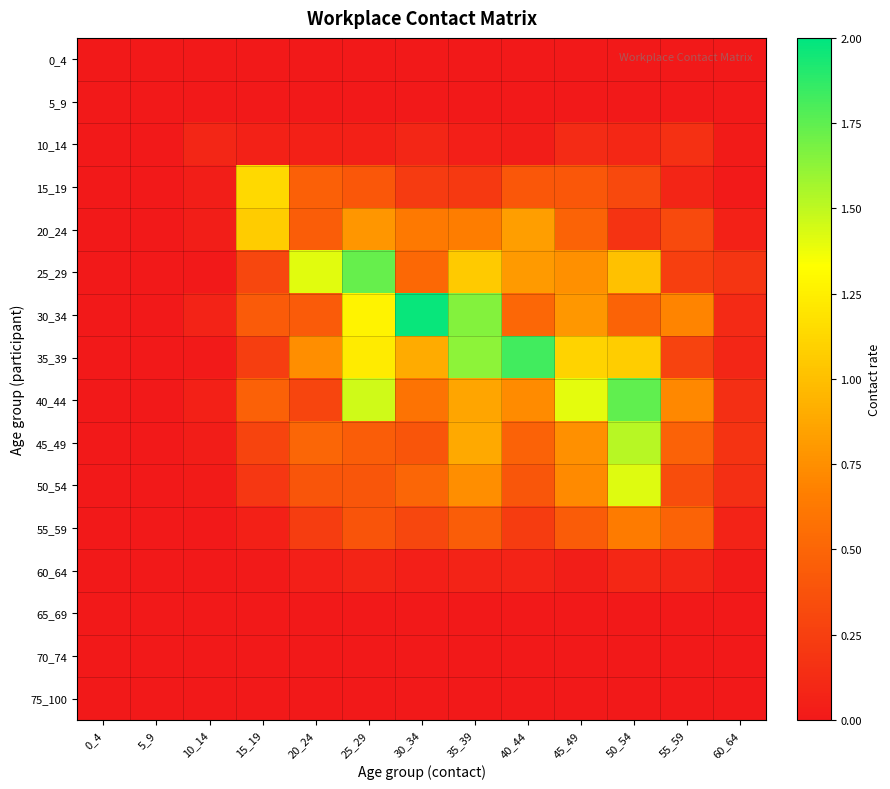

Reading left to right, list all the values displayed in this chart.

0_4: 0_4=0.0	5_9=0.0	10_14=0.0	15_19=0.0	20_24=0.0	25_29=0.0	30_34=0.0	35_39=0.0	40_44=0.0	45_49=0.0	50_54=0.0	55_59=0.0	60_64=0.0
5_9: 0_4=0.0	5_9=0.0	10_14=0.0	15_19=0.0	20_24=0.0	25_29=0.0	30_34=0.0	35_39=0.0	40_44=0.0	45_49=0.0	50_54=0.0	55_59=0.0	60_64=0.0
10_14: 0_4=0.0	5_9=0.0	10_14=0.1	15_19=0.1	20_24=0.0	25_29=0.1	30_34=0.1	35_39=0.0	40_44=0.0	45_49=0.1	50_54=0.1	55_59=0.1	60_64=0.0
15_19: 0_4=0.0	5_9=0.0	10_14=0.0	15_19=1.1	20_24=0.5	25_29=0.4	30_34=0.2	35_39=0.2	40_44=0.4	45_49=0.4	50_54=0.3	55_59=0.1	60_64=0.0
20_24: 0_4=0.0	5_9=0.0	10_14=0.0	15_19=1.1	20_24=0.4	25_29=0.8	30_34=0.6	35_39=0.7	40_44=0.8	45_49=0.5	50_54=0.2	55_59=0.3	60_64=0.1
25_29: 0_4=0.0	5_9=0.0	10_14=0.0	15_19=0.3	20_24=1.4	25_29=1.7	30_34=0.5	35_39=1.1	40_44=0.8	45_49=0.8	50_54=1.0	55_59=0.3	60_64=0.2
30_34: 0_4=0.0	5_9=0.0	10_14=0.1	15_19=0.4	20_24=0.4	25_29=1.3	30_34=2.0	35_39=1.7	40_44=0.5	45_49=0.8	50_54=0.5	55_59=0.7	60_64=0.1
35_39: 0_4=0.0	5_9=0.0	10_14=0.0	15_19=0.2	20_24=0.7	25_29=1.2	30_34=0.9	35_39=1.6	40_44=1.8	45_49=1.1	50_54=1.1	55_59=0.3	60_64=0.1
40_44: 0_4=0.0	5_9=0.0	10_14=0.1	15_19=0.5	20_24=0.3	25_29=1.5	30_34=0.6	35_39=0.9	40_44=0.7	45_49=1.4	50_54=1.7	55_59=0.7	60_64=0.1
45_49: 0_4=0.0	5_9=0.0	10_14=0.0	15_19=0.3	20_24=0.5	25_29=0.4	30_34=0.4	35_39=0.9	40_44=0.5	45_49=0.8	50_54=1.5	55_59=0.5	60_64=0.2
50_54: 0_4=0.0	5_9=0.0	10_14=0.0	15_19=0.2	20_24=0.4	25_29=0.4	30_34=0.5	35_39=0.7	40_44=0.4	45_49=0.7	50_54=1.4	55_59=0.3	60_64=0.1
55_59: 0_4=0.0	5_9=0.0	10_14=0.0	15_19=0.1	20_24=0.2	25_29=0.4	30_34=0.3	35_39=0.4	40_44=0.2	45_49=0.4	50_54=0.6	55_59=0.5	60_64=0.1
60_64: 0_4=0.0	5_9=0.0	10_14=0.0	15_19=0.0	20_24=0.0	25_29=0.1	30_34=0.0	35_39=0.1	40_44=0.1	45_49=0.0	50_54=0.1	55_59=0.1	60_64=0.0
65_69: 0_4=0.0	5_9=0.0	10_14=0.0	15_19=0.0	20_24=0.0	25_29=0.0	30_34=0.0	35_39=0.0	40_44=0.0	45_49=0.0	50_54=0.0	55_59=0.0	60_64=0.0
70_74: 0_4=0.0	5_9=0.0	10_14=0.0	15_19=0.0	20_24=0.0	25_29=0.0	30_34=0.0	35_39=0.0	40_44=0.0	45_49=0.0	50_54=0.0	55_59=0.0	60_64=0.0
75_100: 0_4=0.0	5_9=0.0	10_14=0.0	15_19=0.0	20_24=0.0	25_29=0.0	30_34=0.0	35_39=0.0	40_44=0.0	45_49=0.0	50_54=0.0	55_59=0.0	60_64=0.0